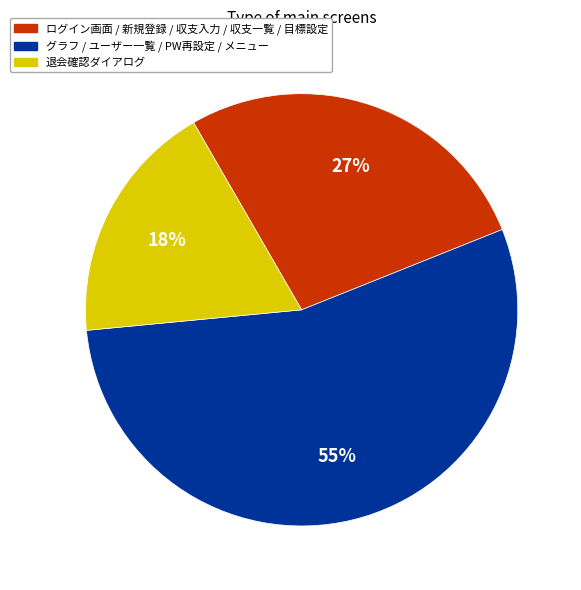

To the nearest percent, what is the average slice percentage?

33%